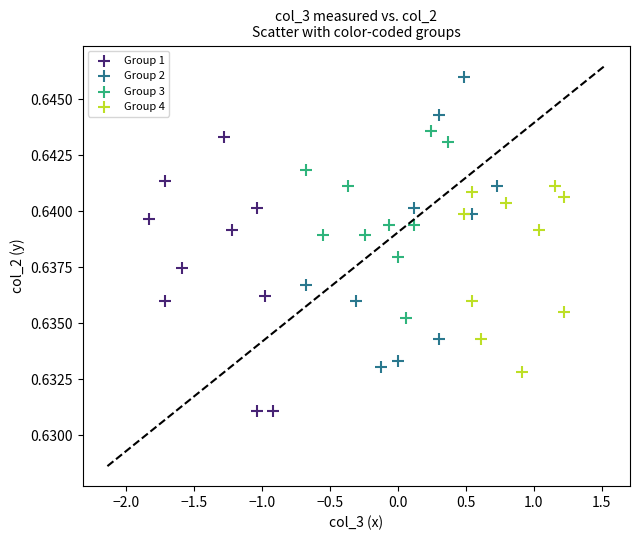

Which series contains the highest Y value?

Group 2